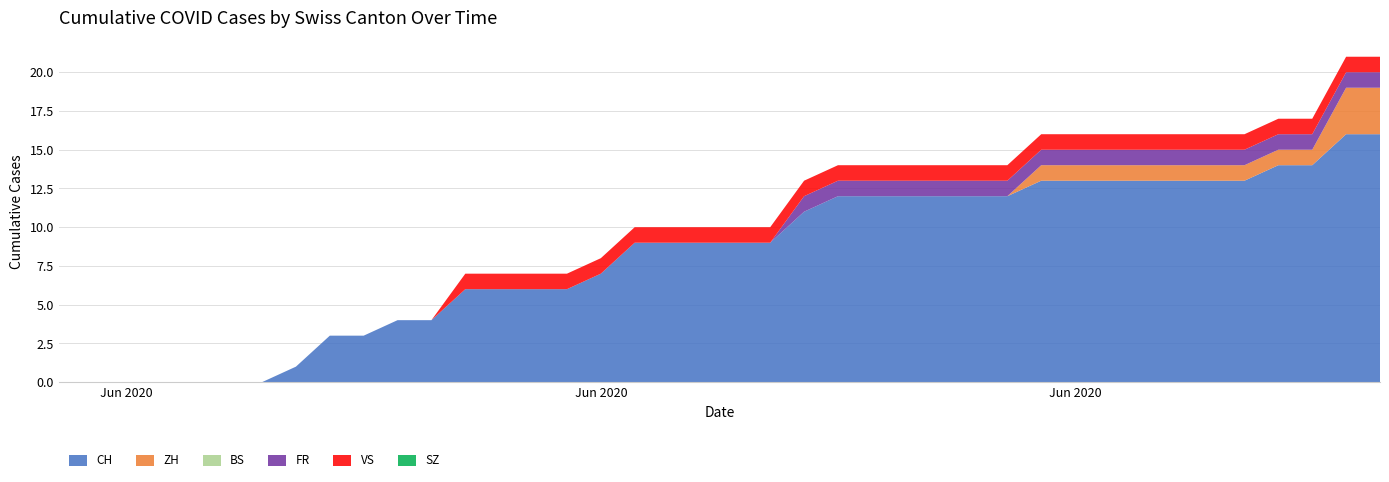

Reading right to left, extract all data points from this chart.

CH: 39=16	38=16	37=14	36=14	35=13	34=13	33=13	32=13	31=13	30=13	29=13	28=12	27=12	26=12	25=12	24=12	23=12	22=11	21=9	20=9	19=9	18=9	17=9	16=7	15=6	14=6	13=6	12=6	11=4	10=4	9=3	8=3	7=1	6=0	5=0	4=0	3=0	2=0	1=0	0=0
ZH: 39=3	38=3	37=1	36=1	35=1	34=1	33=1	32=1	31=1	30=1	29=1	28=0	27=0	26=0	25=0	24=0	23=0	22=0	21=0	20=0	19=0	18=0	17=0	16=0	15=0	14=0	13=0	12=0	11=0	10=0	9=0	8=0	7=0	6=0	5=0	4=0	3=0	2=0	1=0	0=0
BS: 39=0	38=0	37=0	36=0	35=0	34=0	33=0	32=0	31=0	30=0	29=0	28=0	27=0	26=0	25=0	24=0	23=0	22=0	21=0	20=0	19=0	18=0	17=0	16=0	15=0	14=0	13=0	12=0	11=0	10=0	9=0	8=0	7=0	6=0	5=0	4=0	3=0	2=0	1=0	0=0
FR: 39=1	38=1	37=1	36=1	35=1	34=1	33=1	32=1	31=1	30=1	29=1	28=1	27=1	26=1	25=1	24=1	23=1	22=1	21=0	20=0	19=0	18=0	17=0	16=0	15=0	14=0	13=0	12=0	11=0	10=0	9=0	8=0	7=0	6=0	5=0	4=0	3=0	2=0	1=0	0=0
VS: 39=1	38=1	37=1	36=1	35=1	34=1	33=1	32=1	31=1	30=1	29=1	28=1	27=1	26=1	25=1	24=1	23=1	22=1	21=1	20=1	19=1	18=1	17=1	16=1	15=1	14=1	13=1	12=1	11=0	10=0	9=0	8=0	7=0	6=0	5=0	4=0	3=0	2=0	1=0	0=0
SZ: 39=0	38=0	37=0	36=0	35=0	34=0	33=0	32=0	31=0	30=0	29=0	28=0	27=0	26=0	25=0	24=0	23=0	22=0	21=0	20=0	19=0	18=0	17=0	16=0	15=0	14=0	13=0	12=0	11=0	10=0	9=0	8=0	7=0	6=0	5=0	4=0	3=0	2=0	1=0	0=0